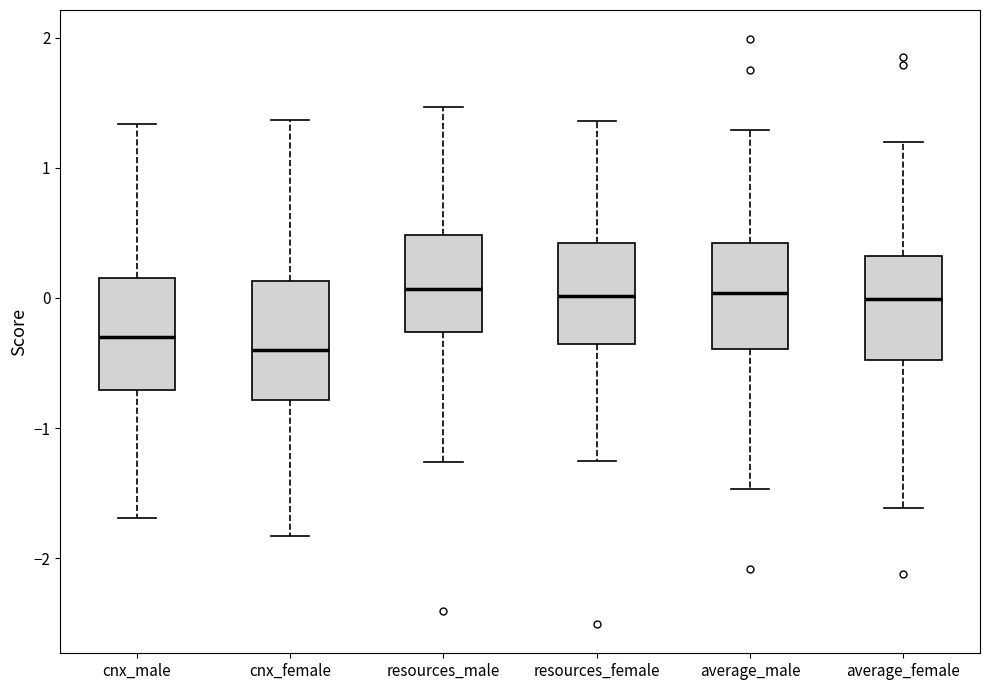

Reading left to right, read every box against the y-axis: the position of its median line, the range the box covers, and the ends of its whiskers. The values are not printed on the chart, so give them approximately, as read against the axis.

cnx_male: median -0.3, box -0.7 to 0.2, whiskers -1.7 to 1.3
cnx_female: median -0.4, box -0.8 to 0.1, whiskers -1.8 to 1.4
resources_male: median 0.1, box -0.3 to 0.5, whiskers -1.3 to 1.5
resources_female: median 0.0, box -0.4 to 0.4, whiskers -1.3 to 1.4
average_male: median 0.0, box -0.4 to 0.4, whiskers -1.5 to 1.3
average_female: median 0.0, box -0.5 to 0.3, whiskers -1.6 to 1.2